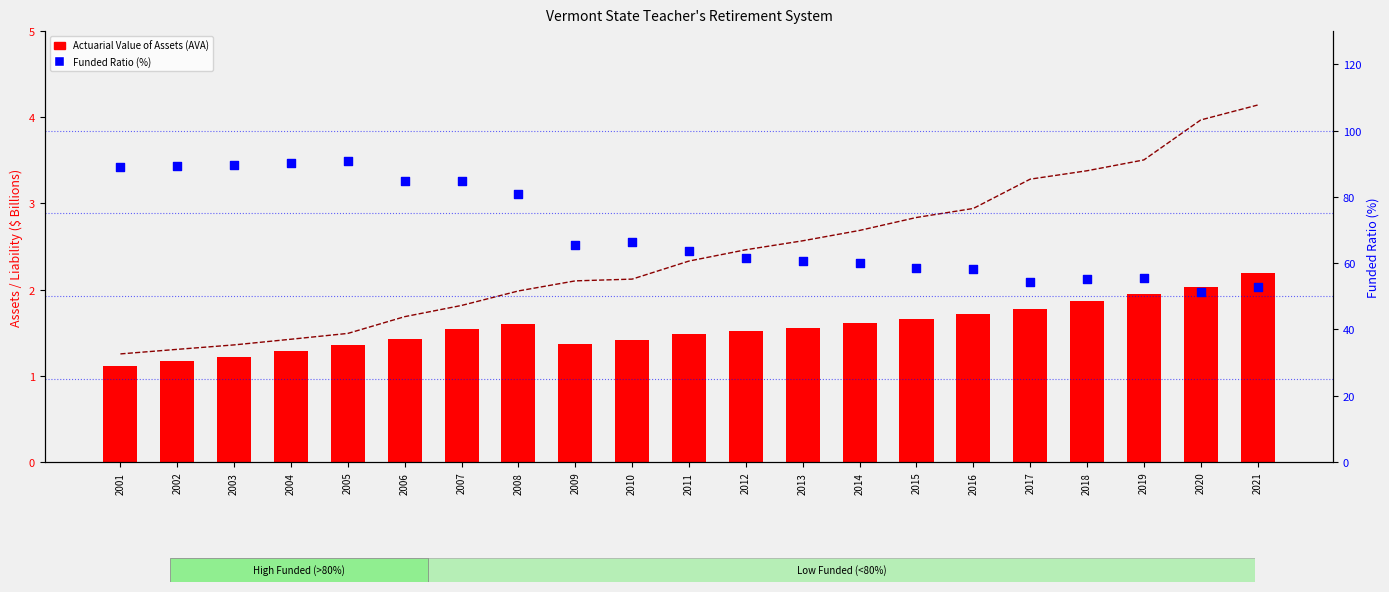

Which series contains the lowest Y value?

Actuarial Value of Assets (AVA)